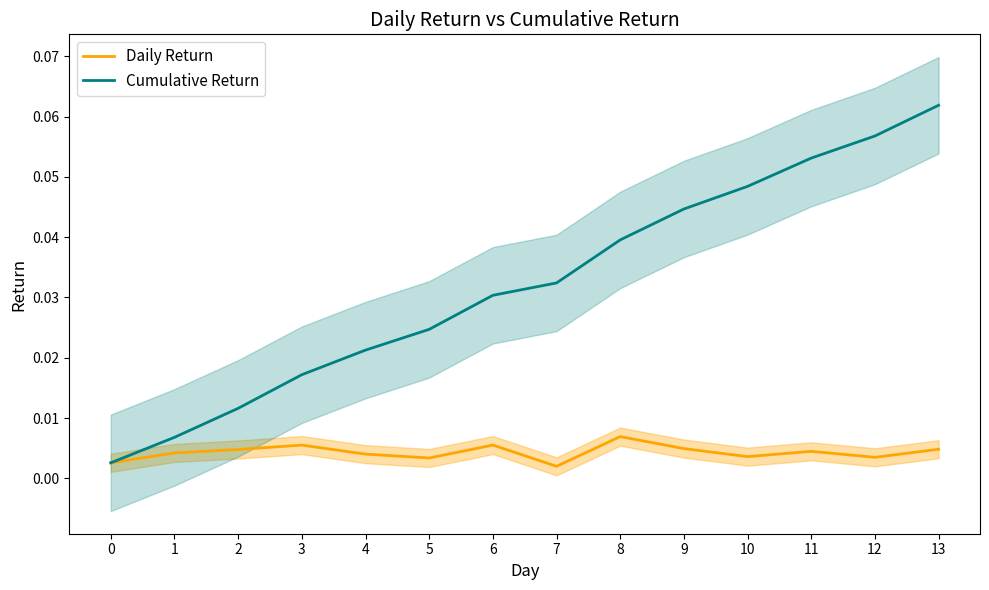

Which label corresponds to the smallest value in the chart?

7